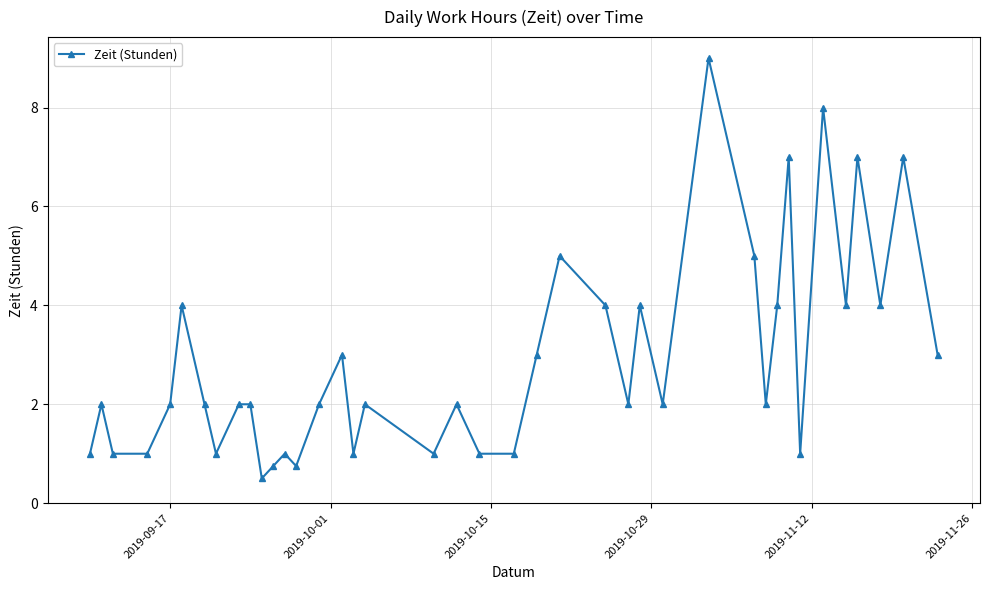

What is the smallest value displayed?

0.5